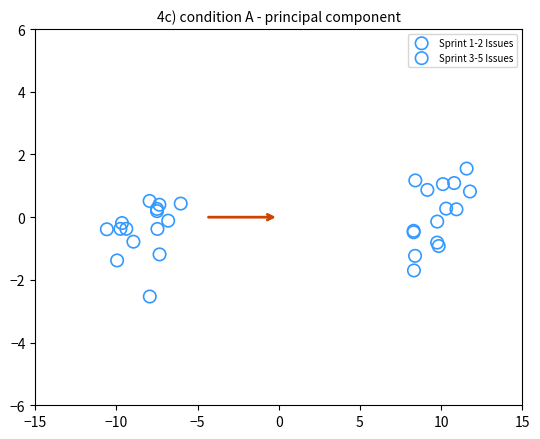

Which series reaches the minimum Y coordinate?

Sprint 1-2 Issues